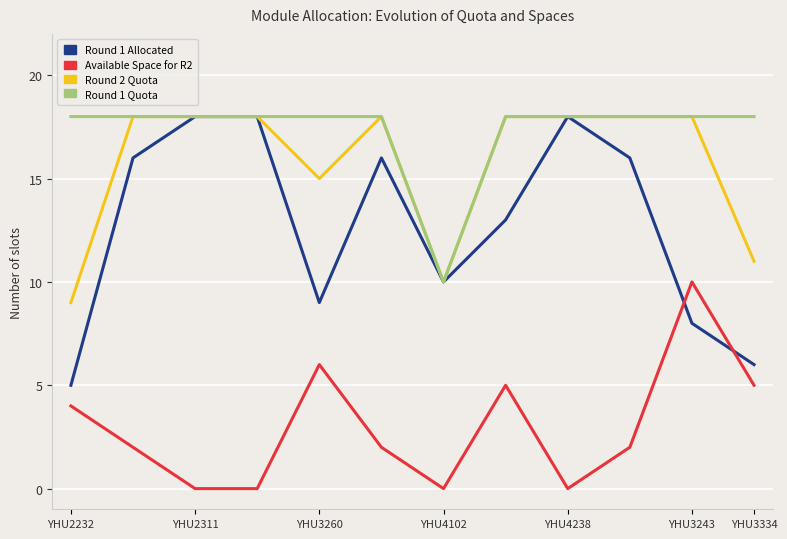

Which series has the largest total across all categories?

Round 1 Quota